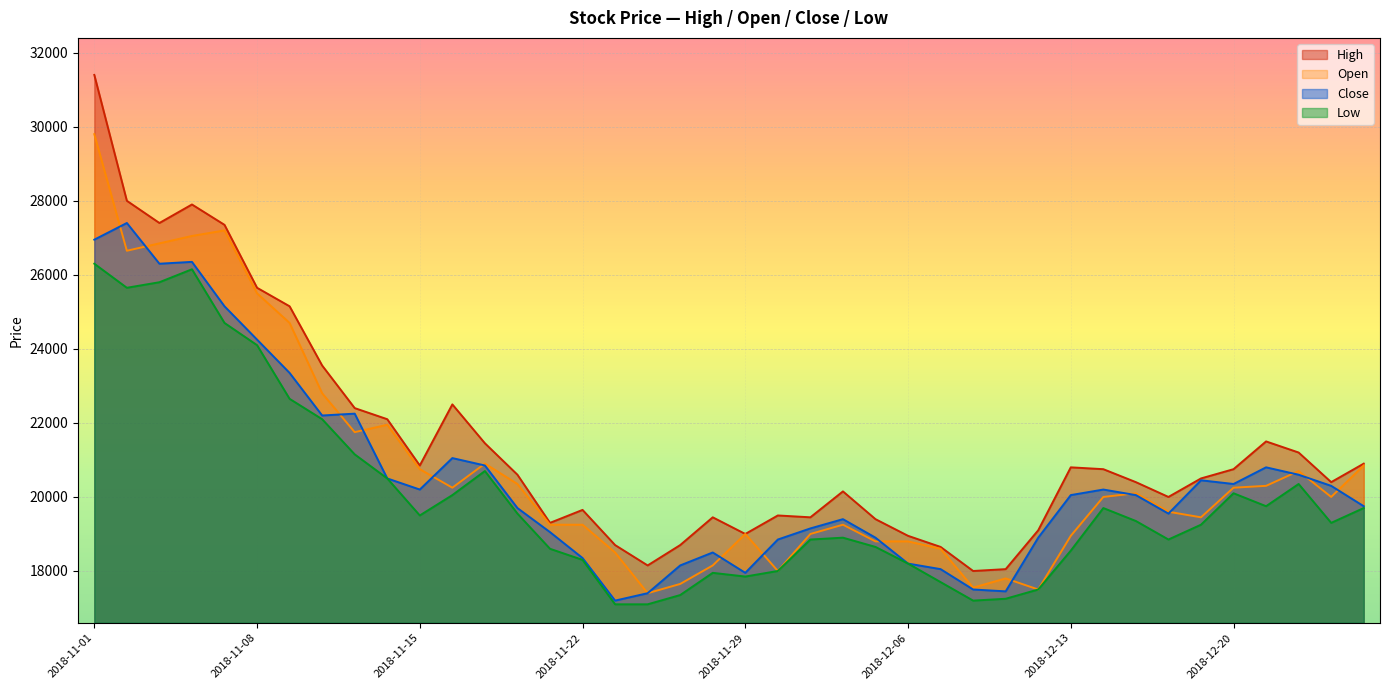

Where is High nearest to the value 24700?

2018-11-09